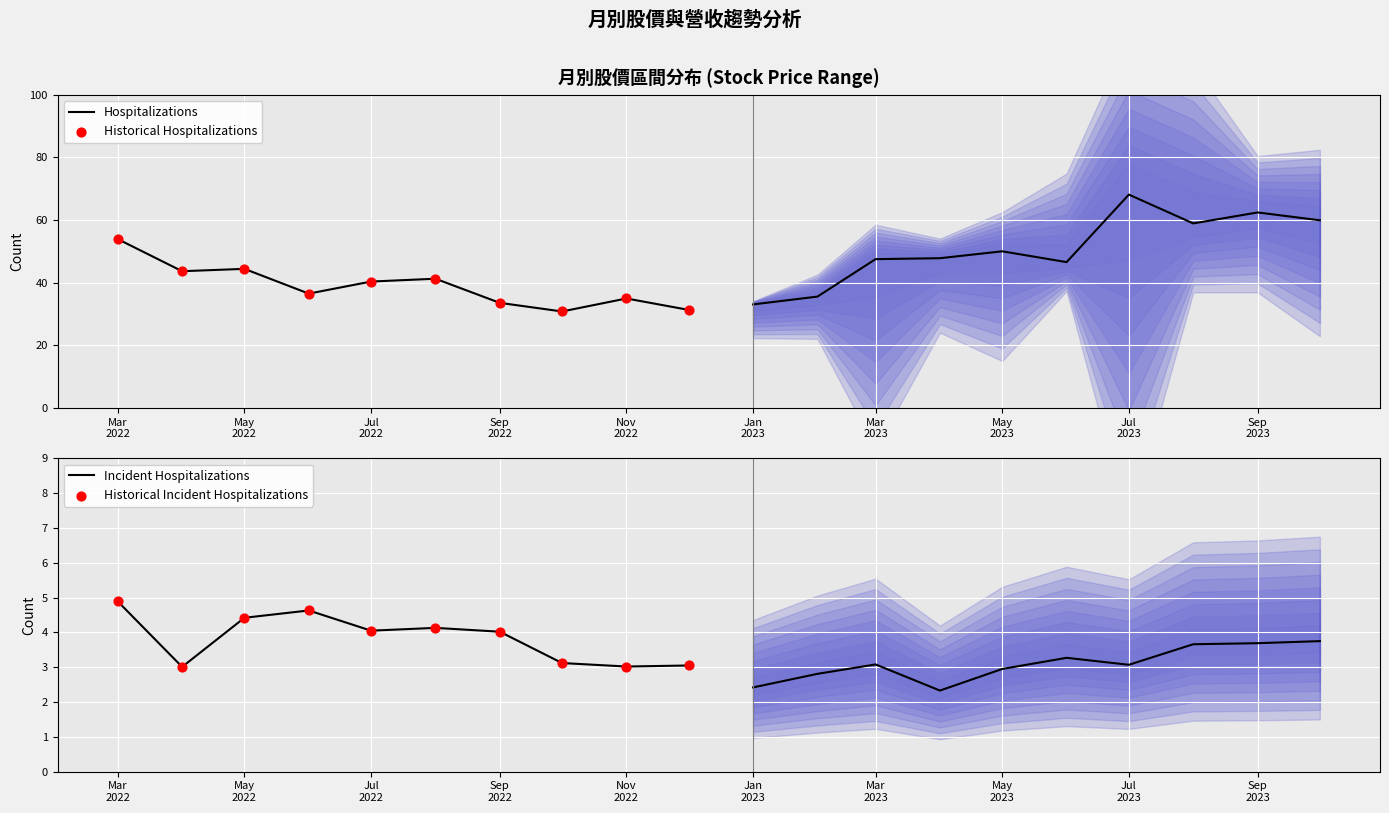

Which series reaches the minimum Y coordinate?

Incident Hospitalizations